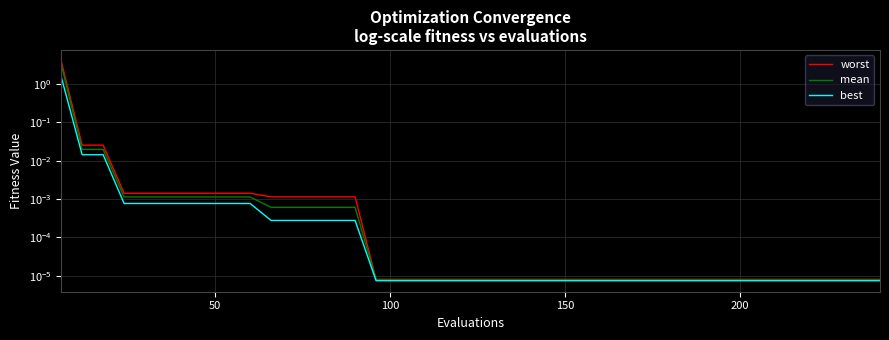

At how many categories does at least one series exceed 1?

1